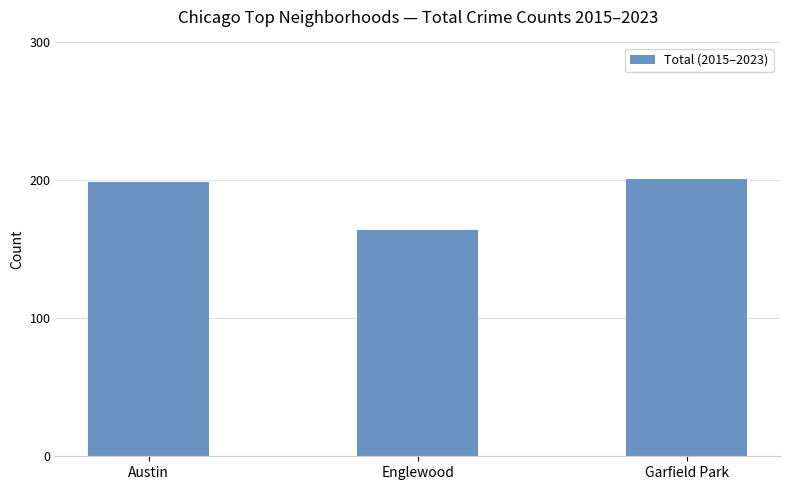

How many categories are shown in the chart?

3